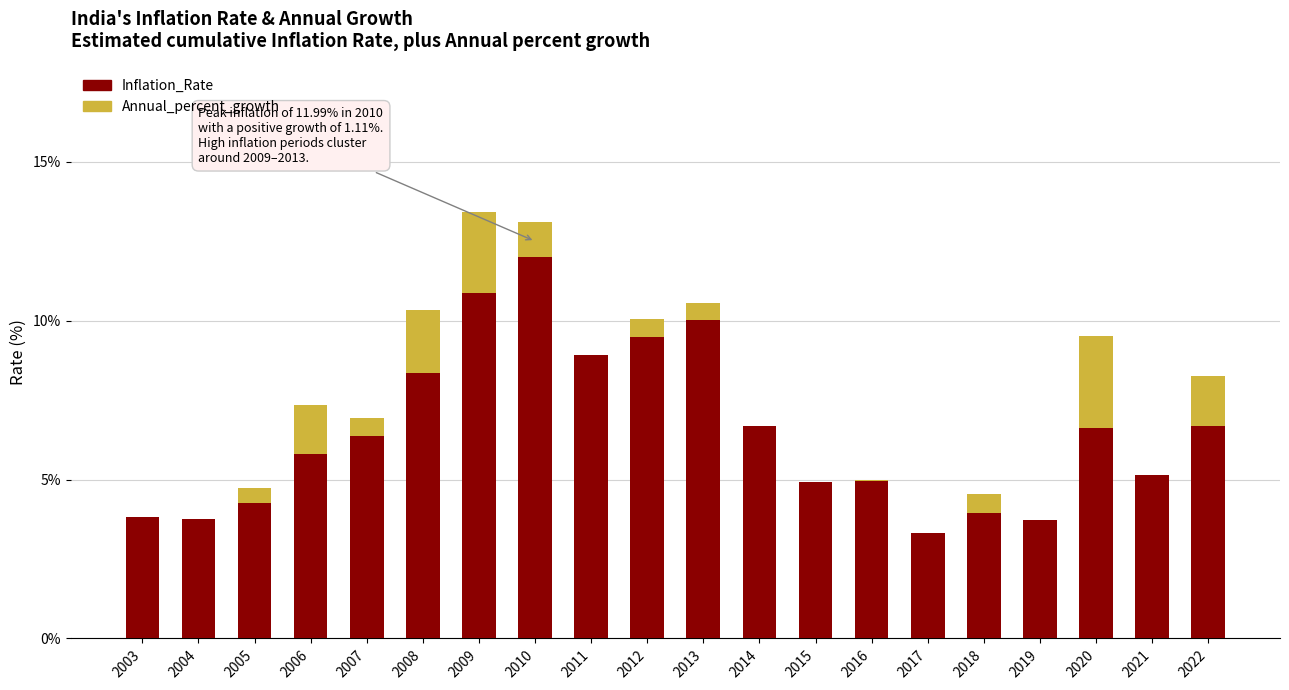

What is the total value across all series at 2012?

10.1